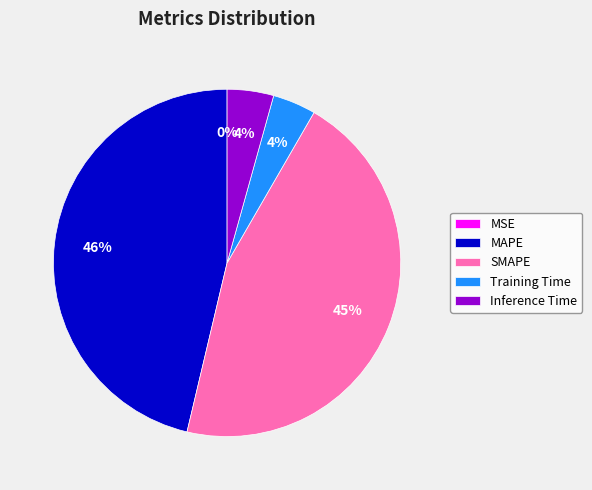

To the nearest percent, what is the difference between the Inference Time and SMAPE slice percentages?

41%